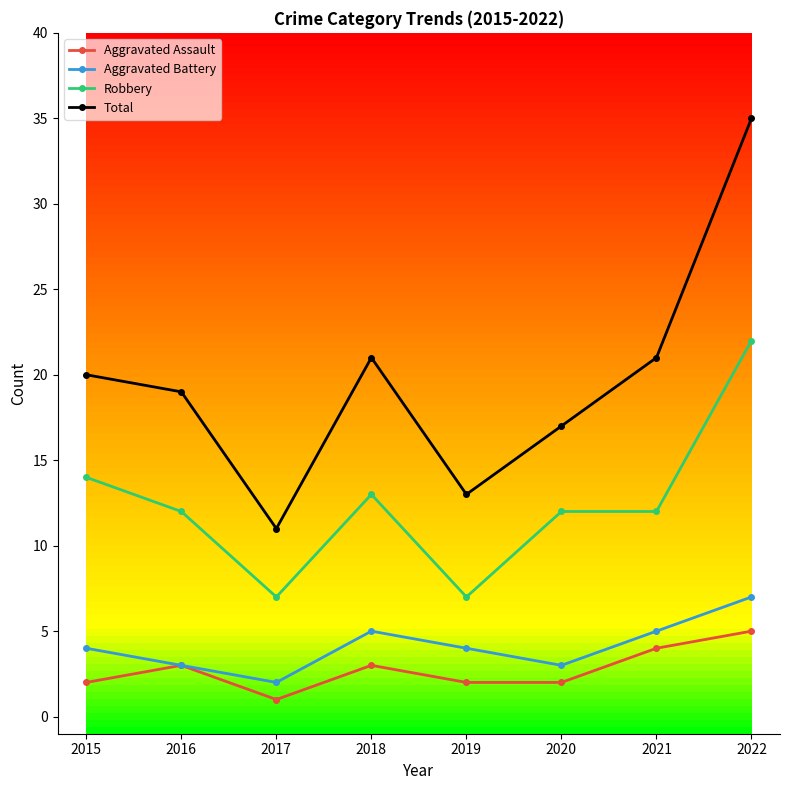

True or false: Aggravated Battery and Total cross at least once.

False